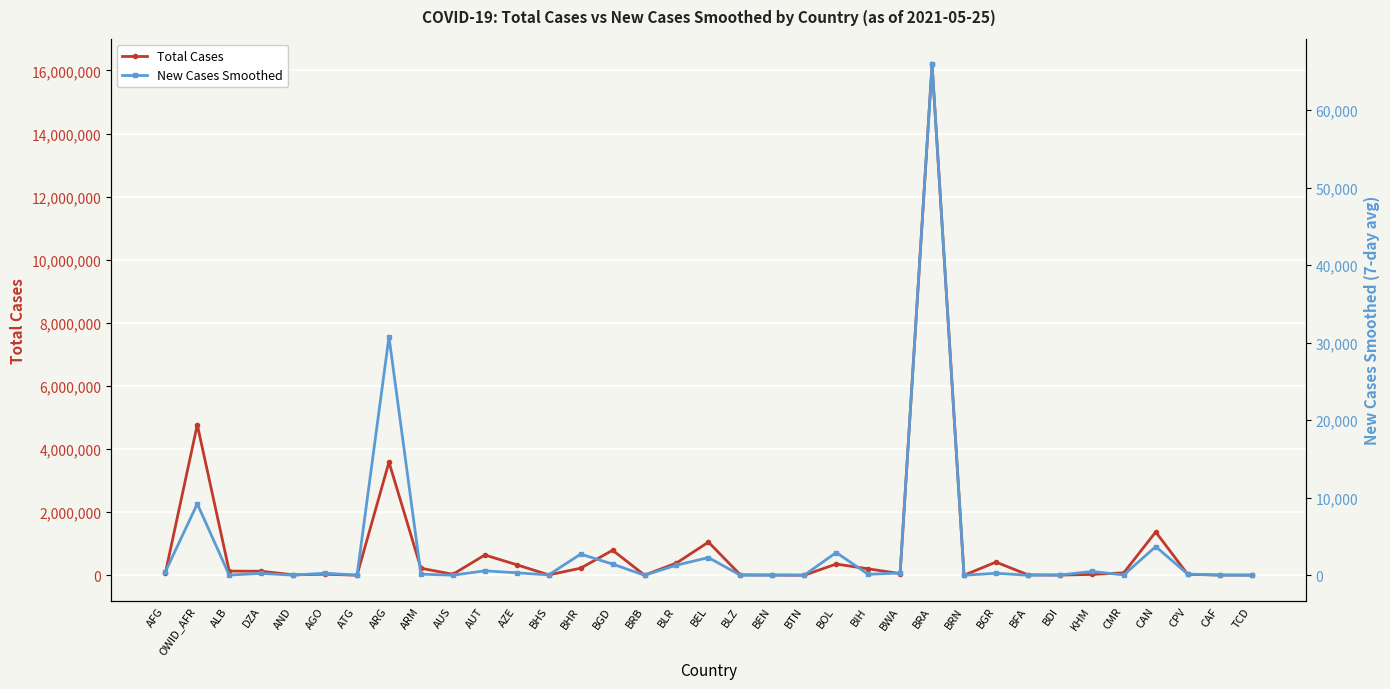

What is the total value across all series at AGO?

33202.7